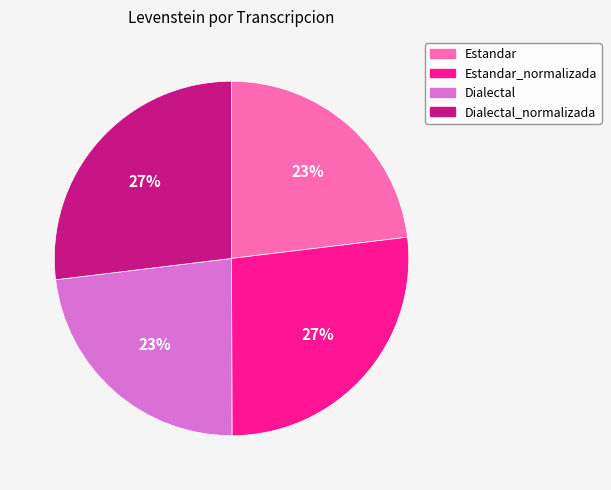

Which has a higher value, Estandar_normalizada or Estandar?

Estandar_normalizada